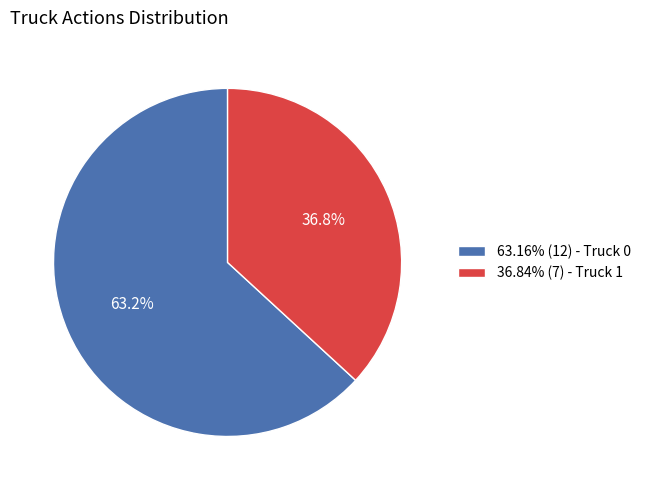

Is there any slice that represents more than half of the pie?

Yes